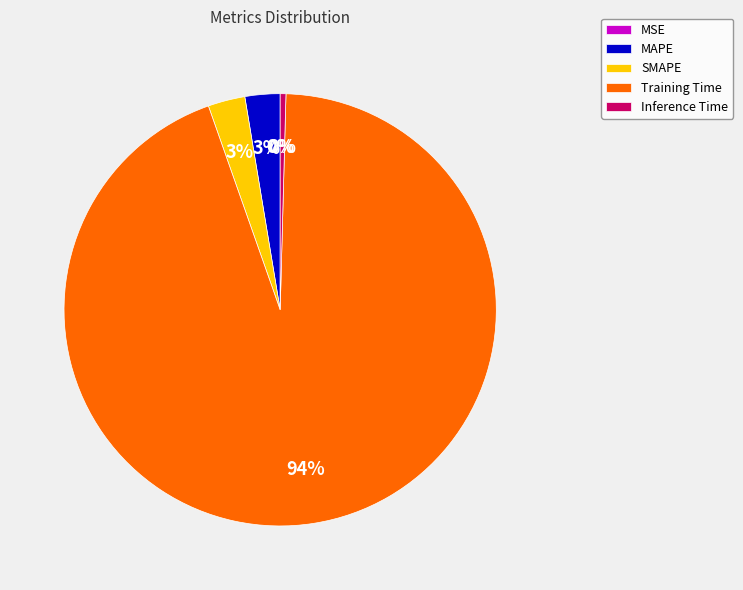

To the nearest percent, what portion does Training Time represent?

94%